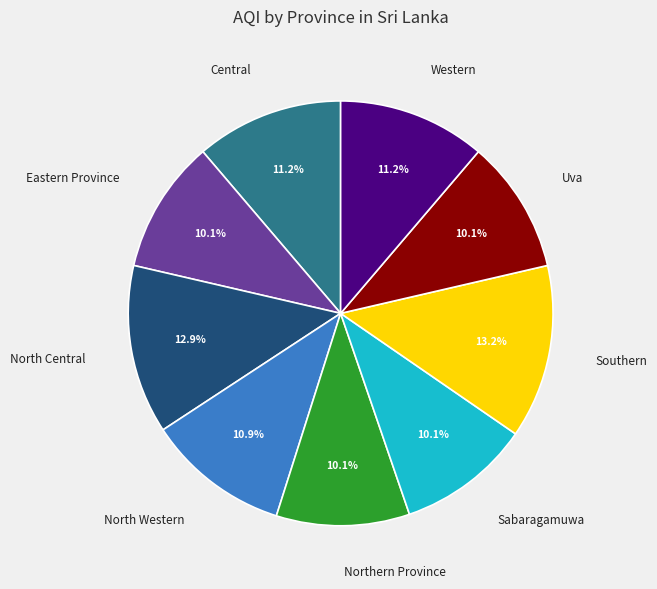

The Eastern Province slice represents 10% of the pie. True or false?

True